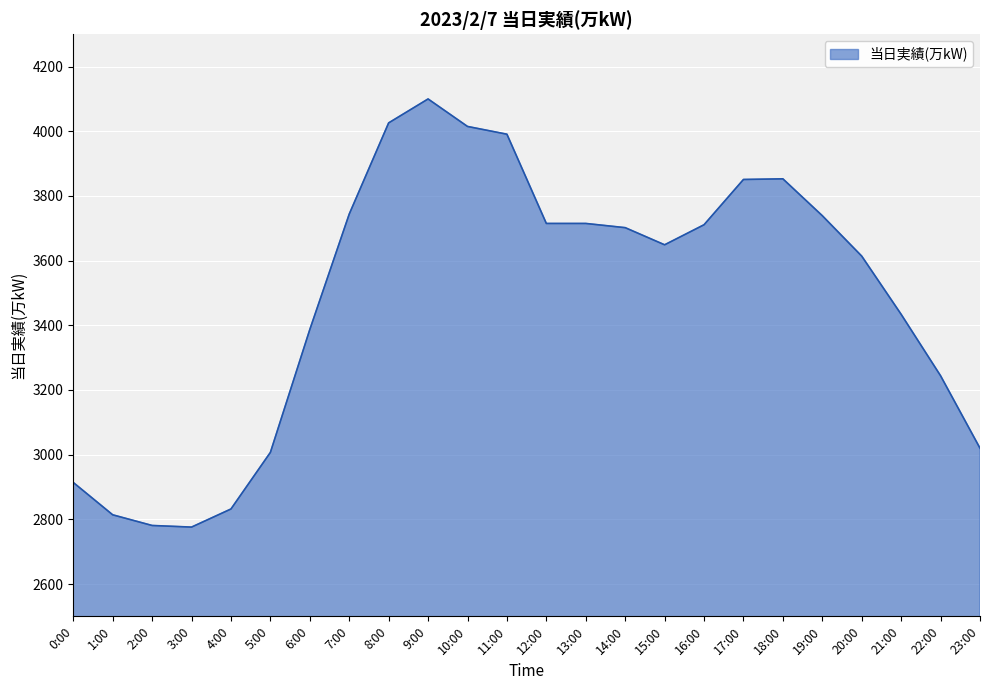

What is the smallest value displayed?

2776